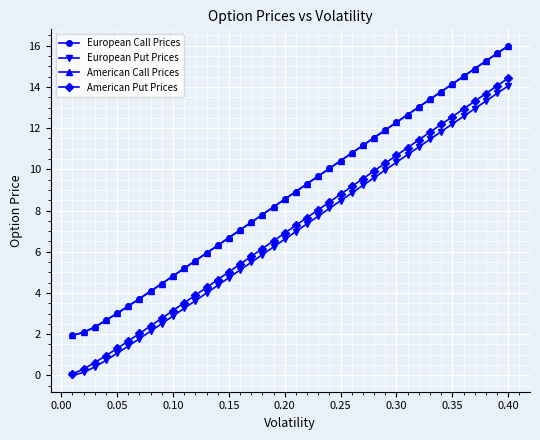

Which series has the largest range (max minus min)?

American Put Prices